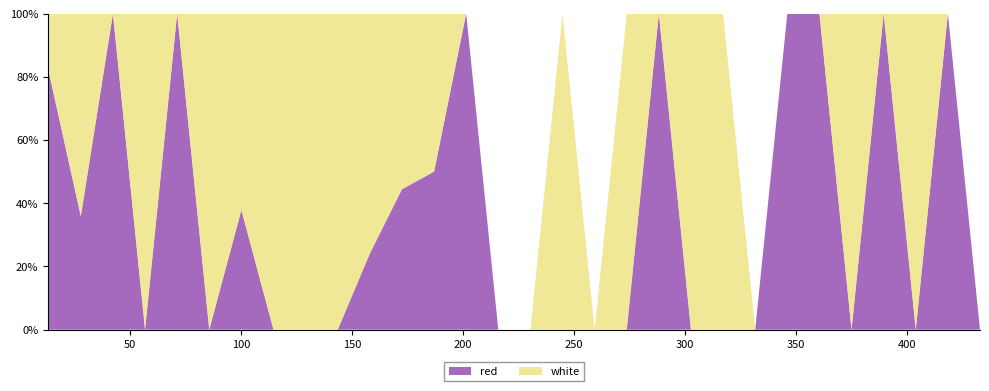

Reading left to right, extract all data points from this chart.

red: 13.0165=29.0	27.7=29.0	42.1665=6.2	56.6335=0.0	71.1=68.2	85.5665=0.0	100.0335=35.6	114.5=0.0	128.9665=0.0	143.4335=0.0	157.9=25.8	172.3665=64.9	186.8335=38.8	201.3=3.0	215.7665=0.0	230.2335=0.0	244.7=0.0	259.1665=0.0	273.6335=0.0	288.1=22.5	302.5665=0.0	317.0335=0.0	331.5=0.0	345.9665=51.9	360.4335=35.6	374.9=0.0	389.3665=19.3	403.8335=0.0	418.3=3.0	432.7665=0.0
white: 13.0165=6.2	27.7=51.9	42.1665=0.0	56.6335=32.3	71.1=0.0	85.5665=16.0	100.0335=58.4	114.5=22.5	128.9665=35.6	143.4335=64.9	157.9=81.2	172.3665=81.2	186.8335=38.8	201.3=0.0	215.7665=0.0	230.2335=0.0	244.7=9.5	259.1665=0.0	273.6335=38.8	288.1=0.0	302.5665=42.1	317.0335=38.8	331.5=0.0	345.9665=0.0	360.4335=0.0	374.9=58.4	389.3665=0.0	403.8335=42.1	418.3=0.0	432.7665=0.0